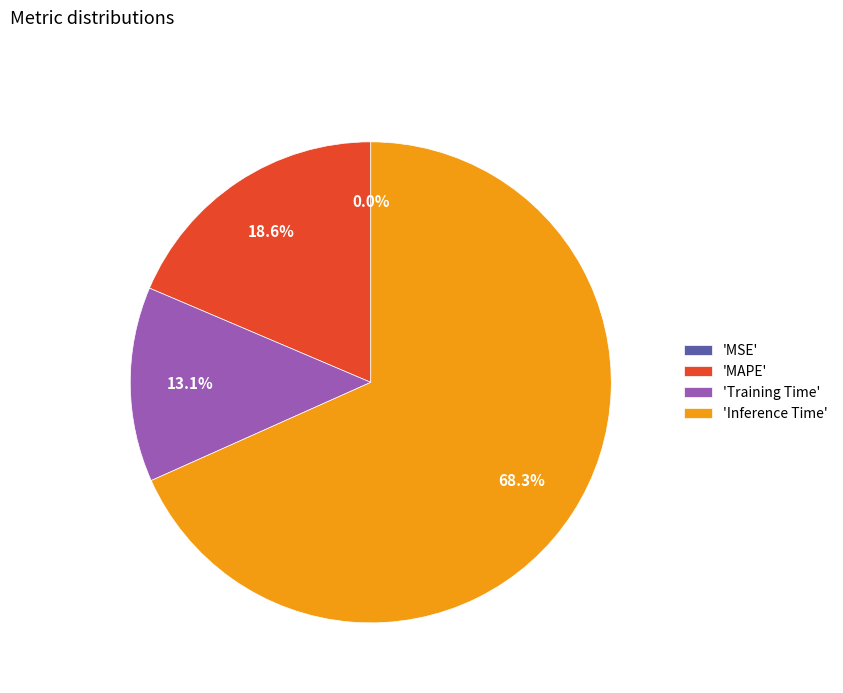

Approximately how many times larger is the value at 'Training Time' compared to 'MAPE'?

0.7